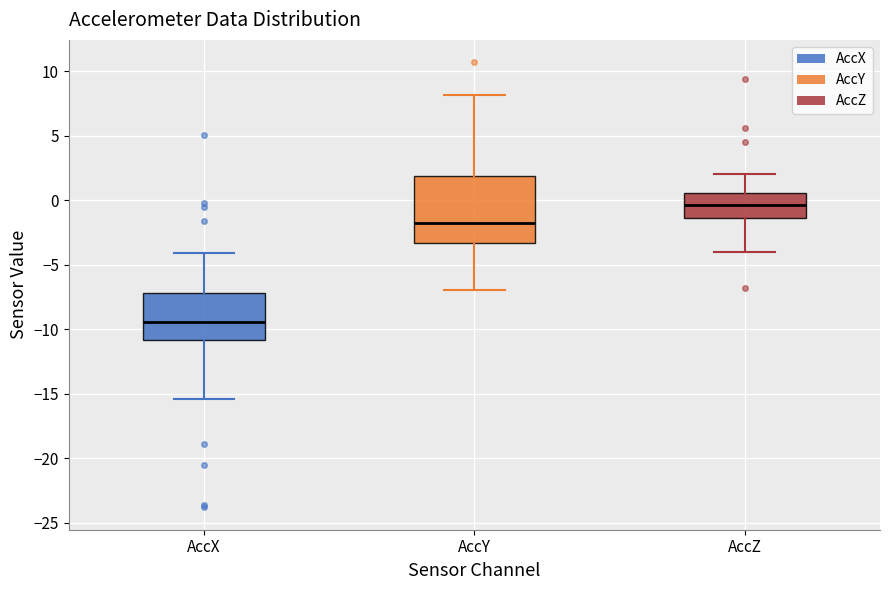

Reading left to right, read every box against the y-axis: the position of its median line, the range the box covers, and the ends of its whiskers. The values are not printed on the chart, so give them approximately, as read against the axis.

AccX: median -9.5, box -11.0 to -7.0, whiskers -15.5 to -4.0
AccY: median -2.0, box -3.5 to 2.0, whiskers -7.0 to 8.0
AccZ: median -0.5, box -1.5 to 0.5, whiskers -4.0 to 2.0